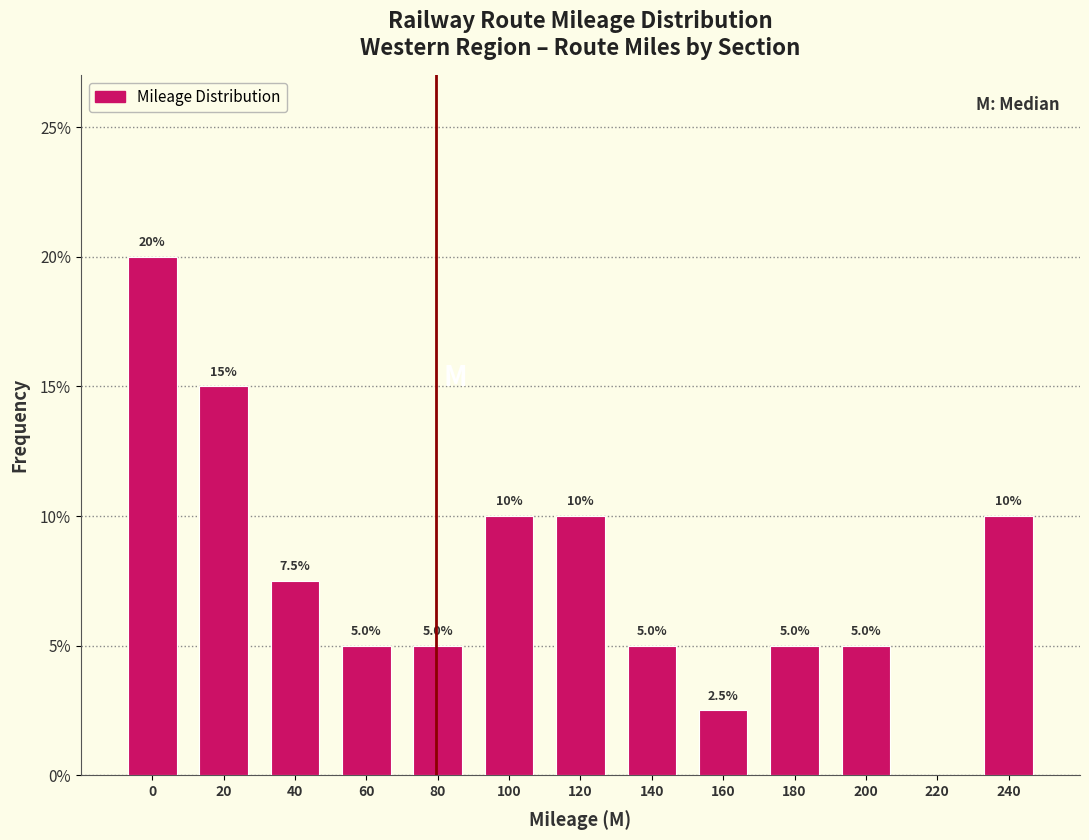

Reading left to right, what are all the values shown in this chart?

0=20.0	20=15.0	40=7.5	60=5.0	80=5.0	100=10.0	120=10.0	140=5.0	160=2.5	180=5.0	200=5.0	220=0.0	240=10.0